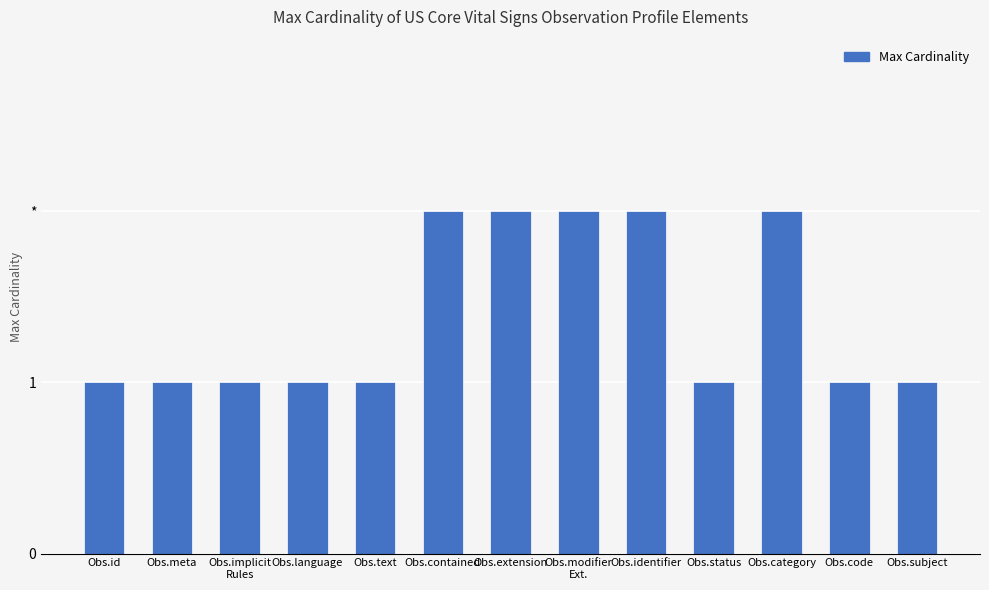

Are the bars horizontal?

No